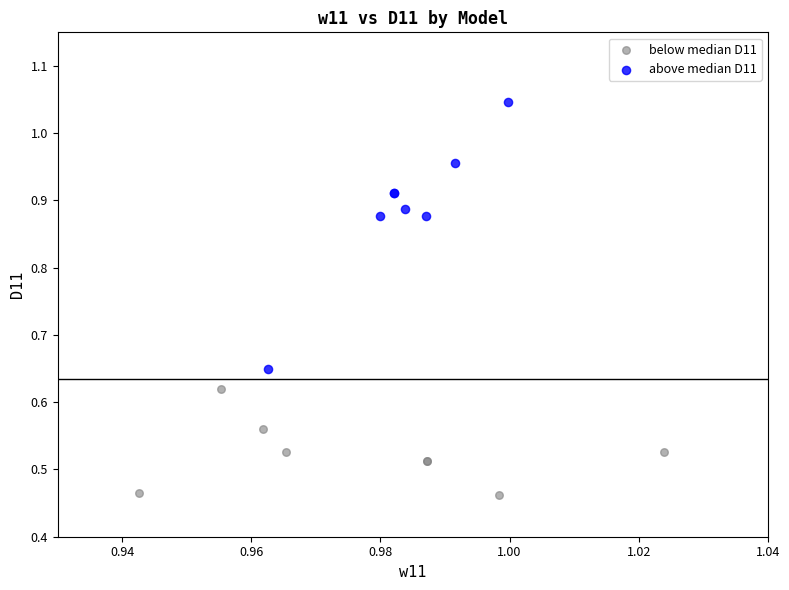

Which series reaches the maximum Y coordinate?

above median D11